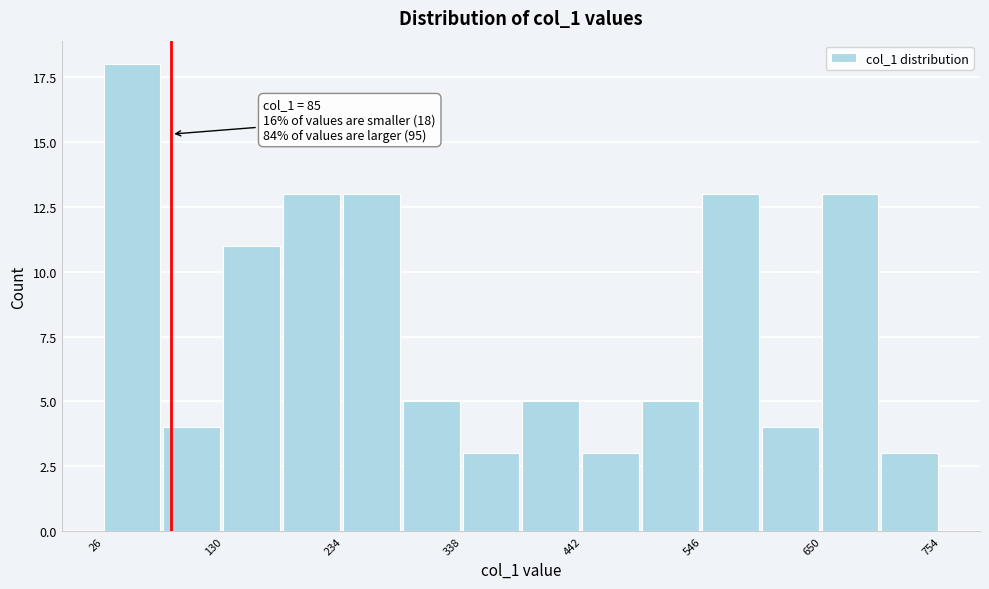

Around what value on the x-axis is the tallest bar? Give the approximate position of its centre, as read against the axis.

60